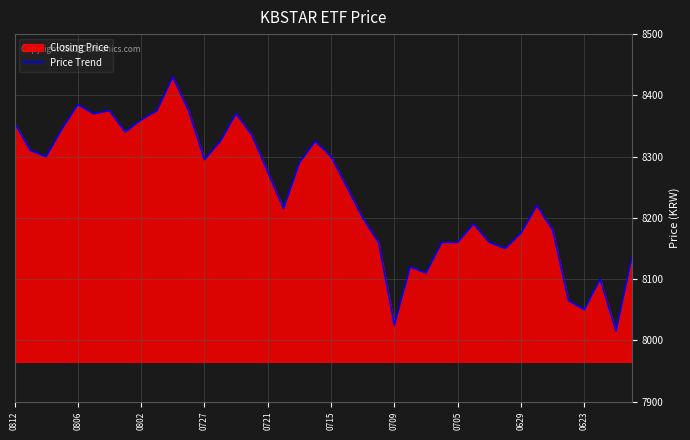

What is the maximum value shown in the chart?

8430